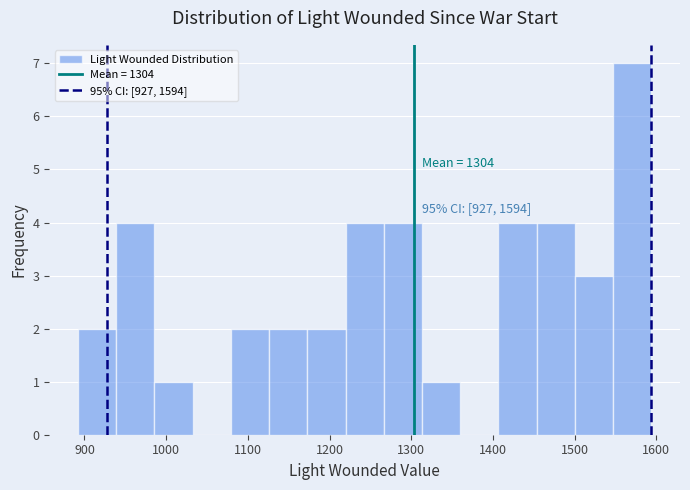

Which range on the x-axis has the tallest bar?

1550 to 1590